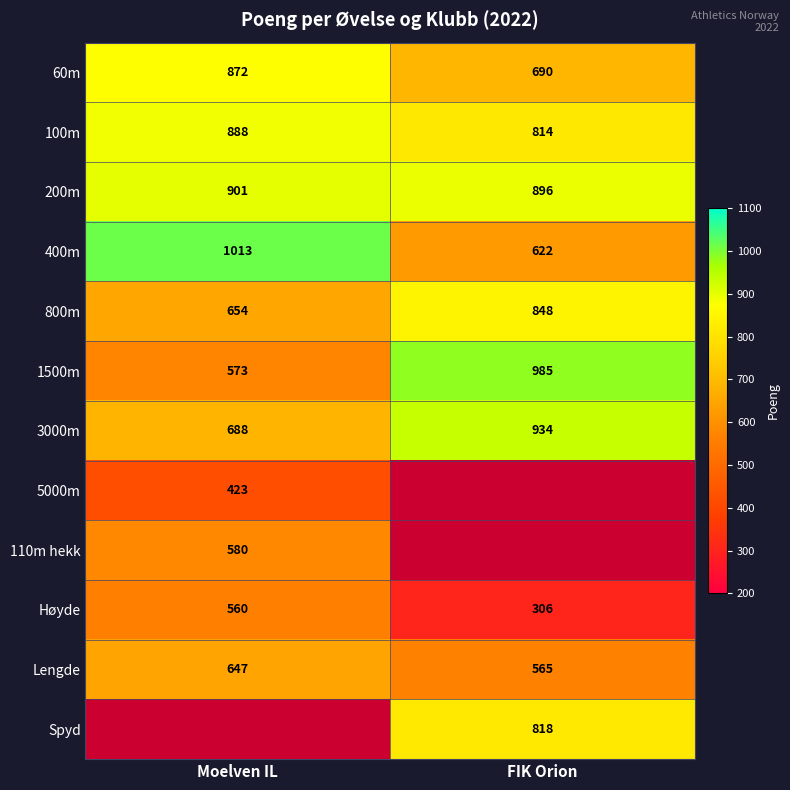

Where is 3000m nearest to the value 811?

Moelven IL